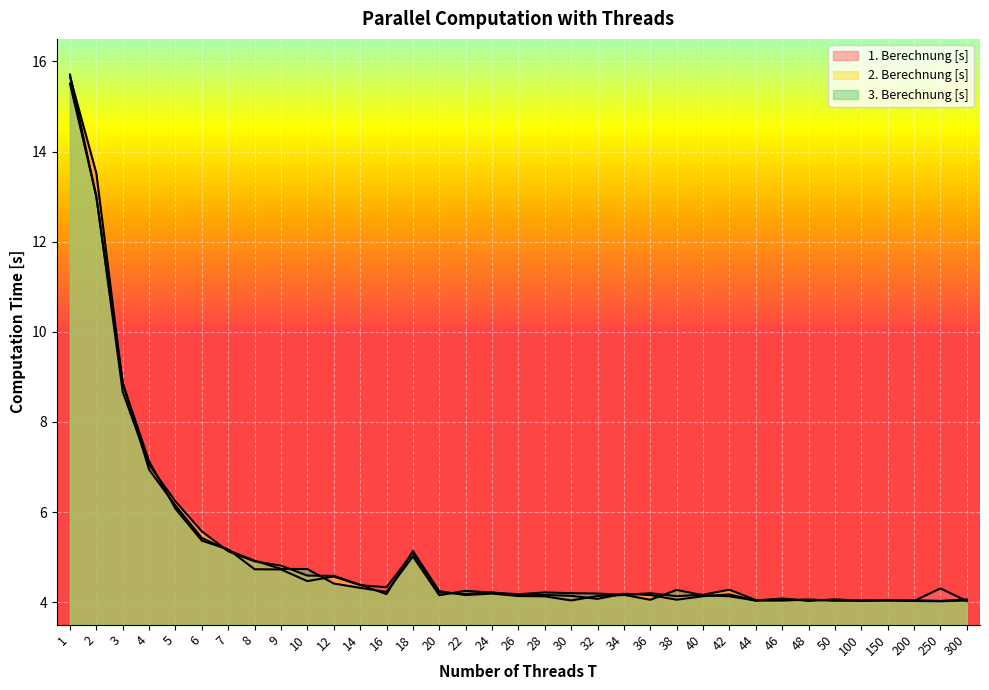

What is the value of the 2. Berechnung [s] point at the 29th from the left?

4.1